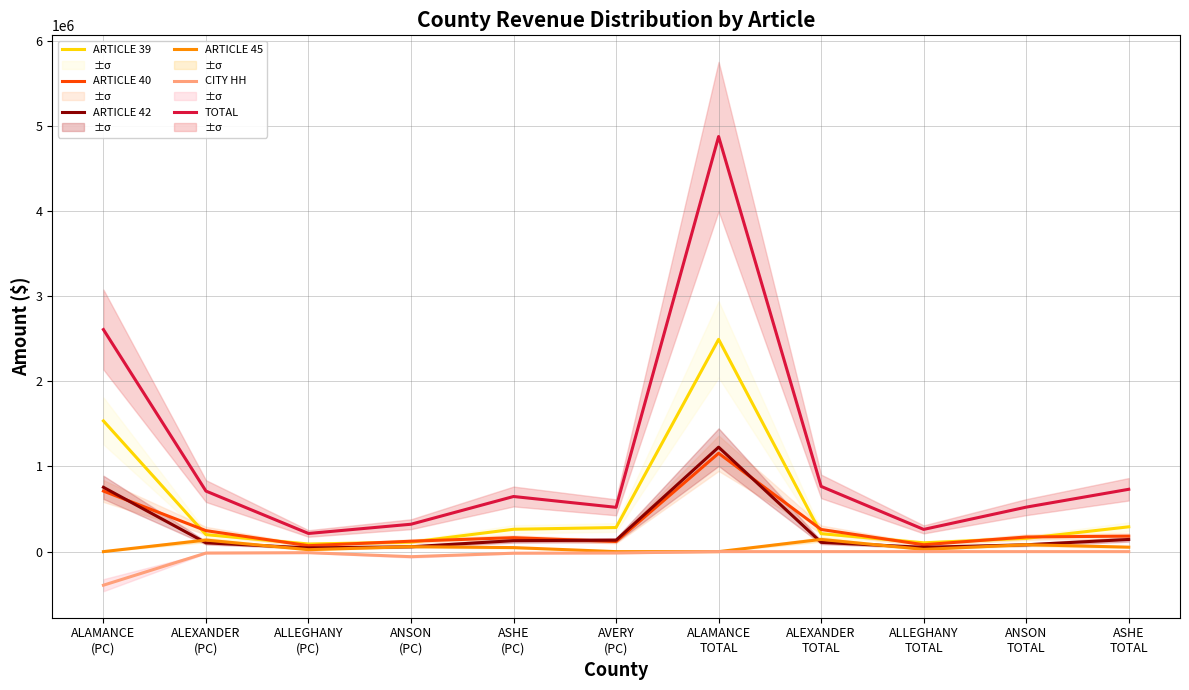

Reading right to left, extract all data points from this chart.

ARTICLE 39: 291280.0	156168.2	103580.8	210758.6	2492187.6	282849.8	262505.8	111138.1	89486.4	199650.9	1534836.9
ARTICLE 40: 181939.2	171818.1	80708.5	260243.5	1154846.0	118867.5	163966.2	122275.4	69726.4	246527.9	711222.6
ARTICLE 42: 142859.1	80363.6	50430.0	108918.2	1226301.0	134200.1	128746.7	57191.2	43567.9	103177.8	755228.9
ARTICLE 45: 52579.6	81413.6	26289.8	143321.9	0.0	0.0	47385.5	57938.5	22712.5	135768.4	0.0
CITY HH: 0.0	0.0	0.0	0.0	0.0	-15828.7	-18566.7	-59391.3	-12264.8	-16794.5	-394199.7
TOTAL: 731789.7	522240.3	261006.5	765767.7	4873339.0	520088.6	647169.3	321629.0	213226.1	710856.0	2607091.4